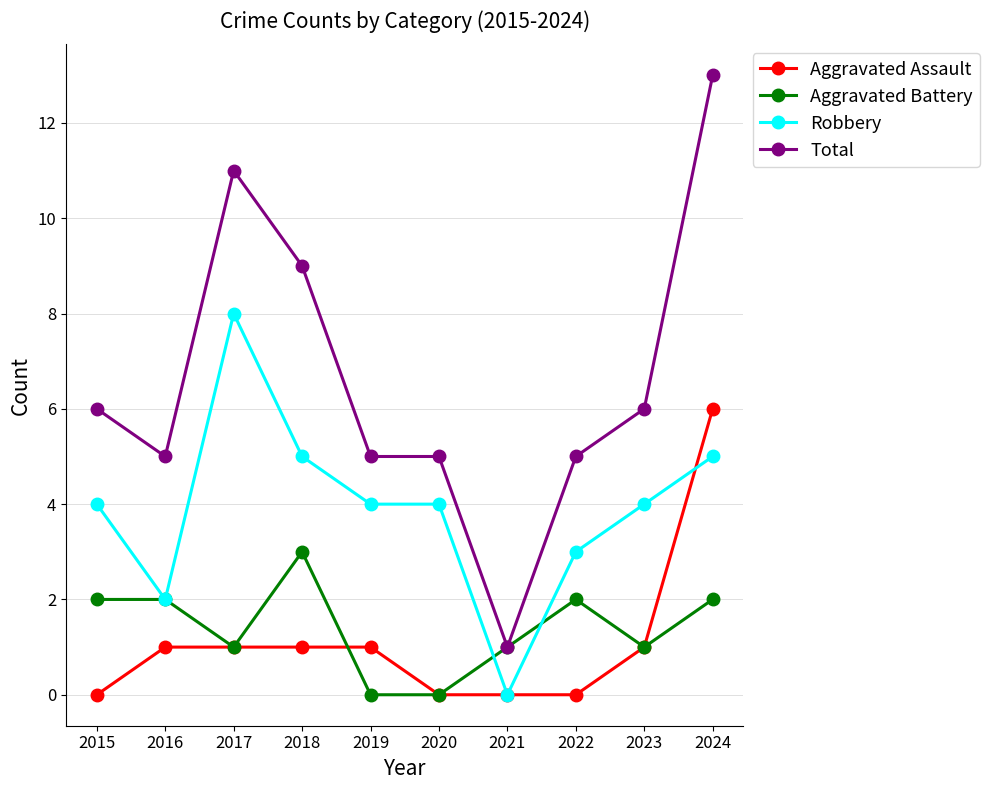

How many lines are shown in the chart?

4